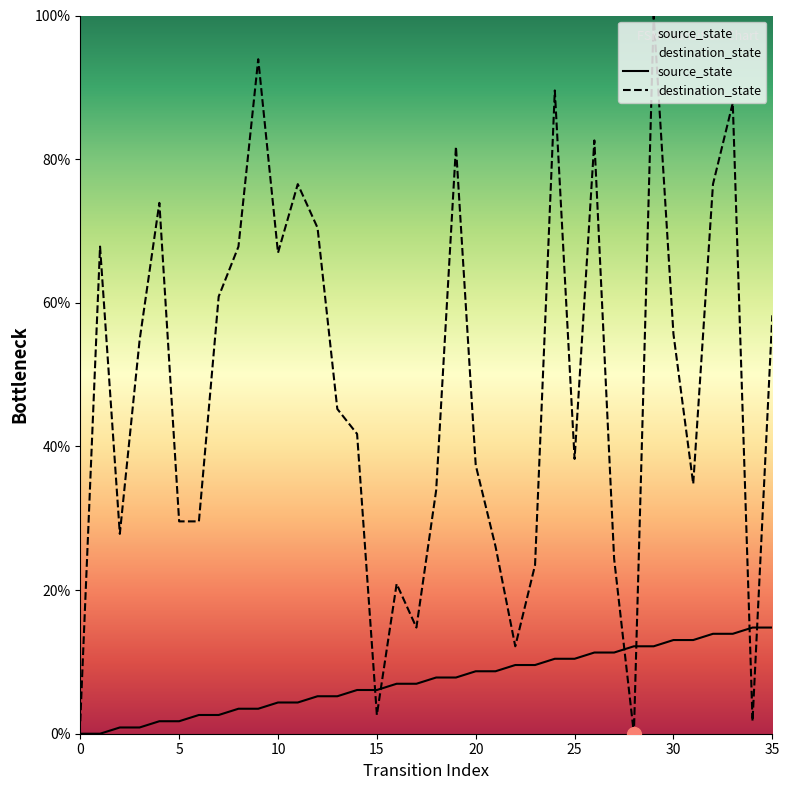

What is the maximum value shown in the chart?

100.0